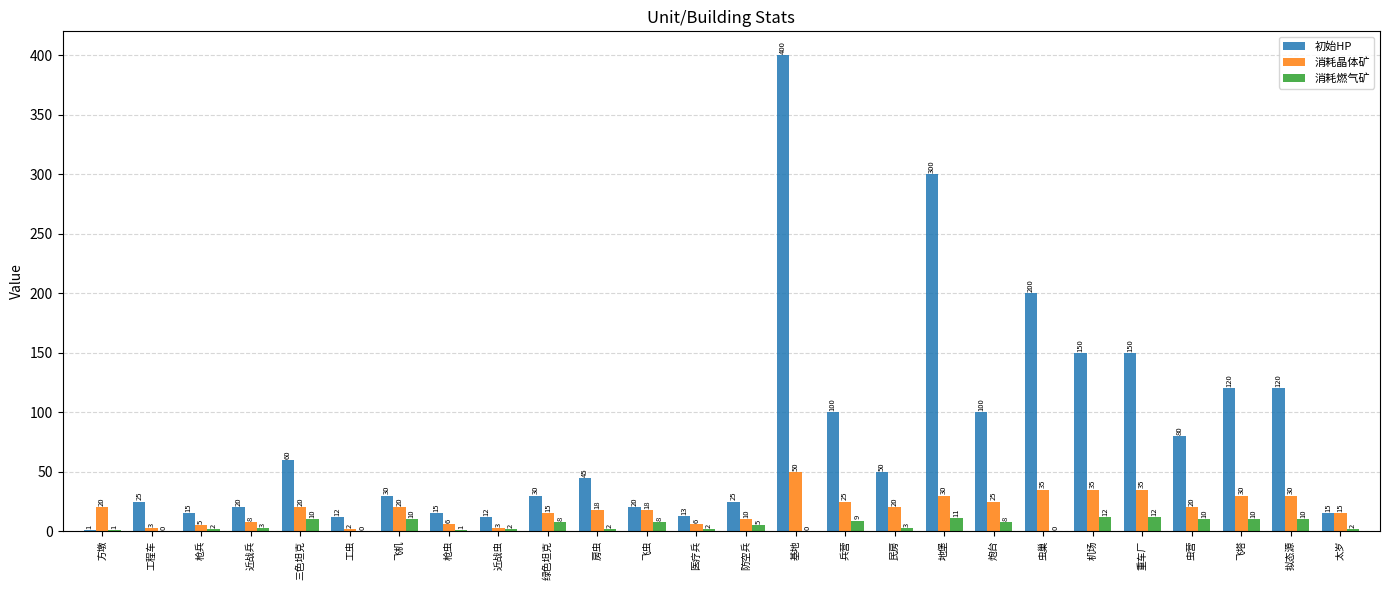

Where does the 初始HP series first go above 45?

三色坦克